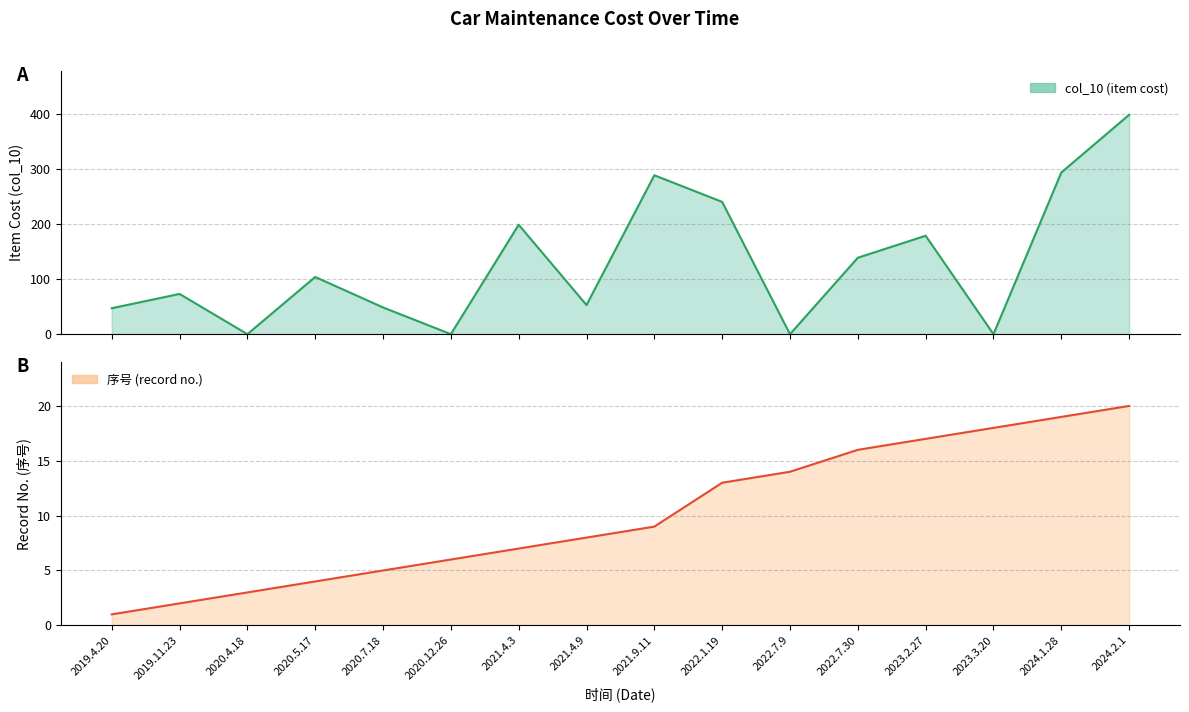

Rank the series by their average value, from lowest to highest.

序号 (record no.), col_10 (item cost)